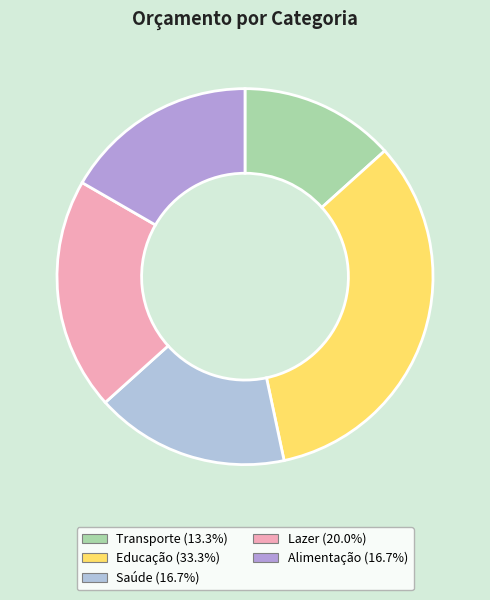

How many segments does this pie chart have?

5